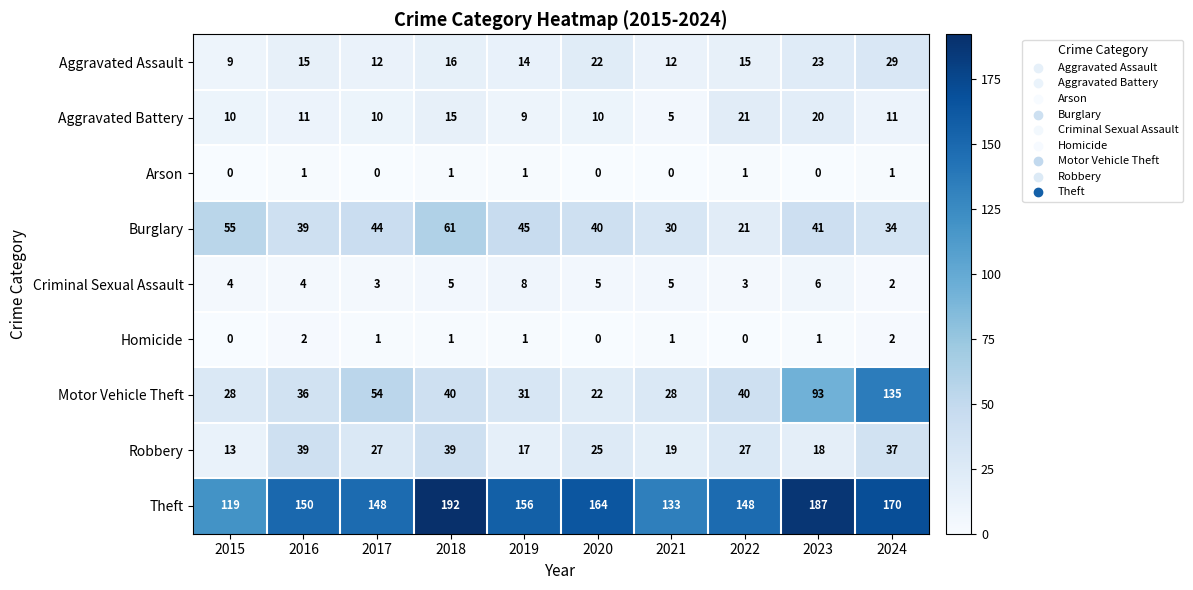

Is the value of Burglary at 2023 greater than the value of Motor Vehicle Theft at 2022?

Yes